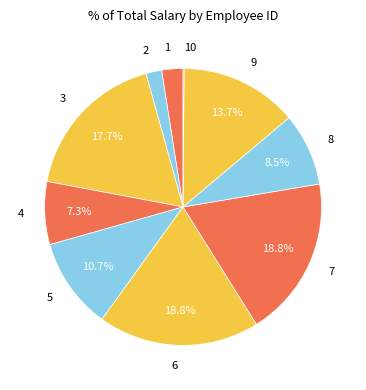

Is it true that 4 is 1% of the pie?

False